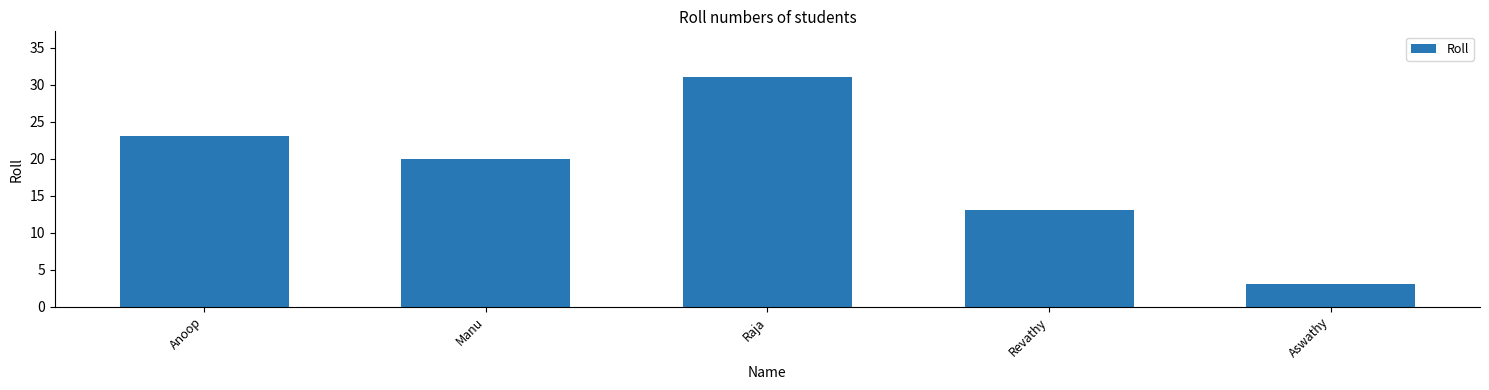

List the labels in order of value, largest first.

Raja, Anoop, Manu, Revathy, Aswathy